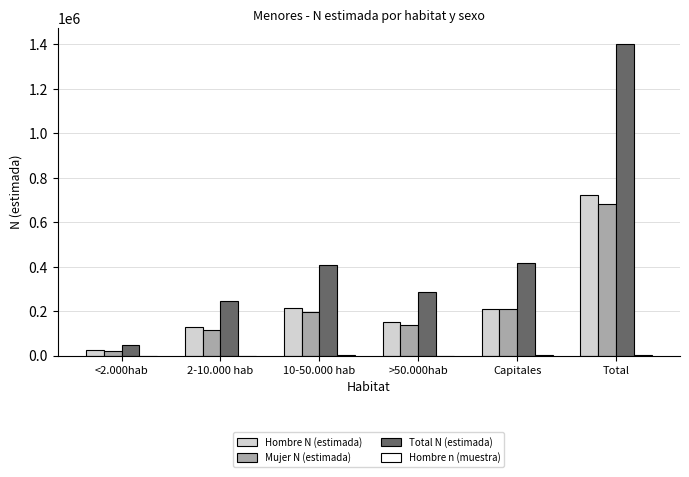

Where is Mujer N (estimada) nearest to the value 351872?

Capitales